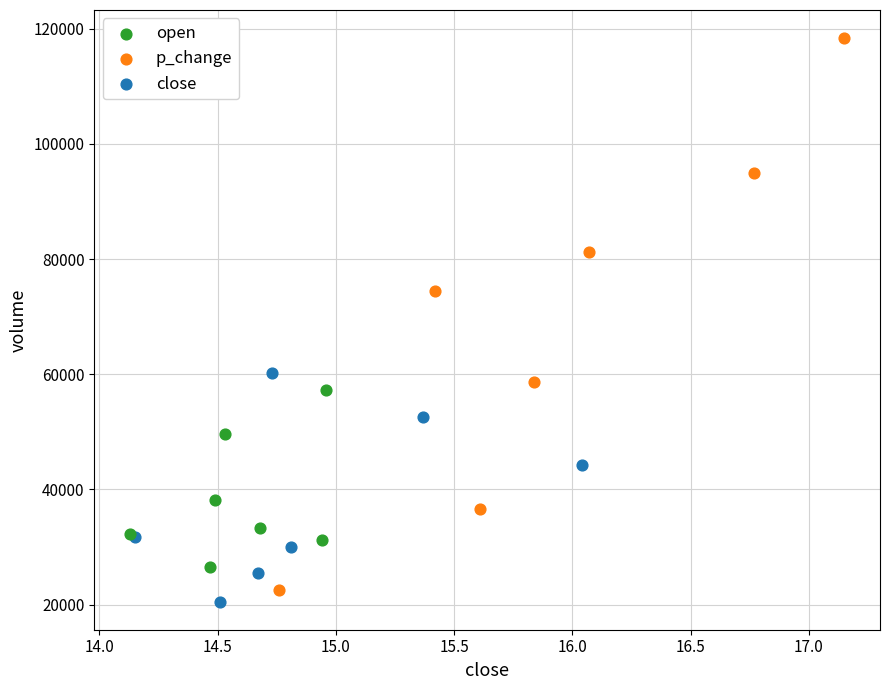

Which series has the widest spread of Y values?

p_change